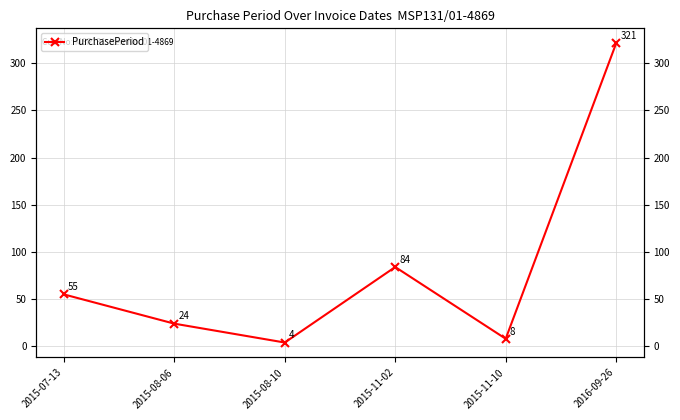

What is the difference between the values at 2015-07-13 and 2015-11-02?

29